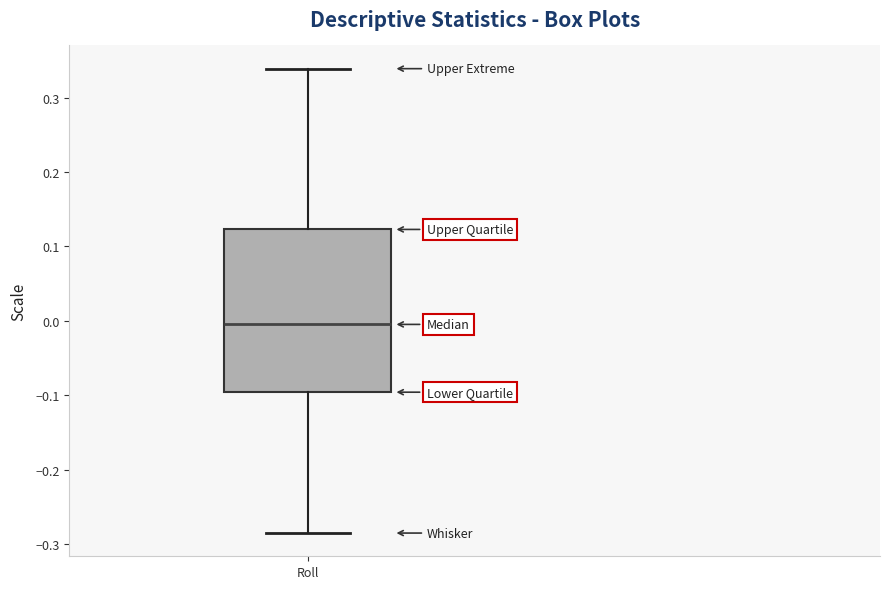

Read this box plot against the y-axis: the position of the median line, the range covered by the box, and the ends of both whiskers. The values are not printed on the chart, so give them approximately, as read against the axis.

median 0.00, box -0.10 to 0.12, whiskers -0.28 to 0.34